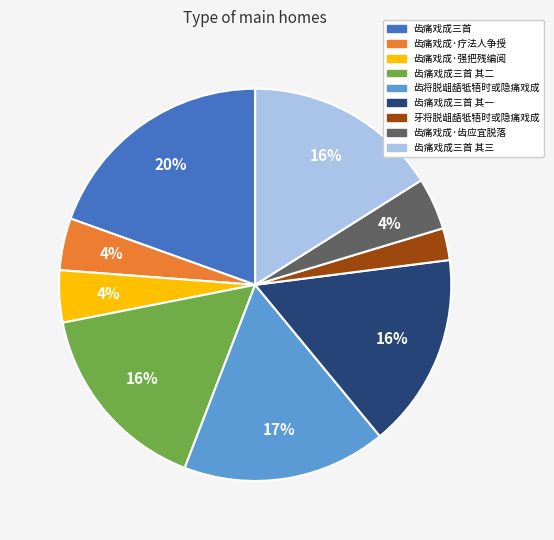

The 牙将脱龃龉牴牾时或隐痛戏成 slice represents 3% of the pie. True or false?

True